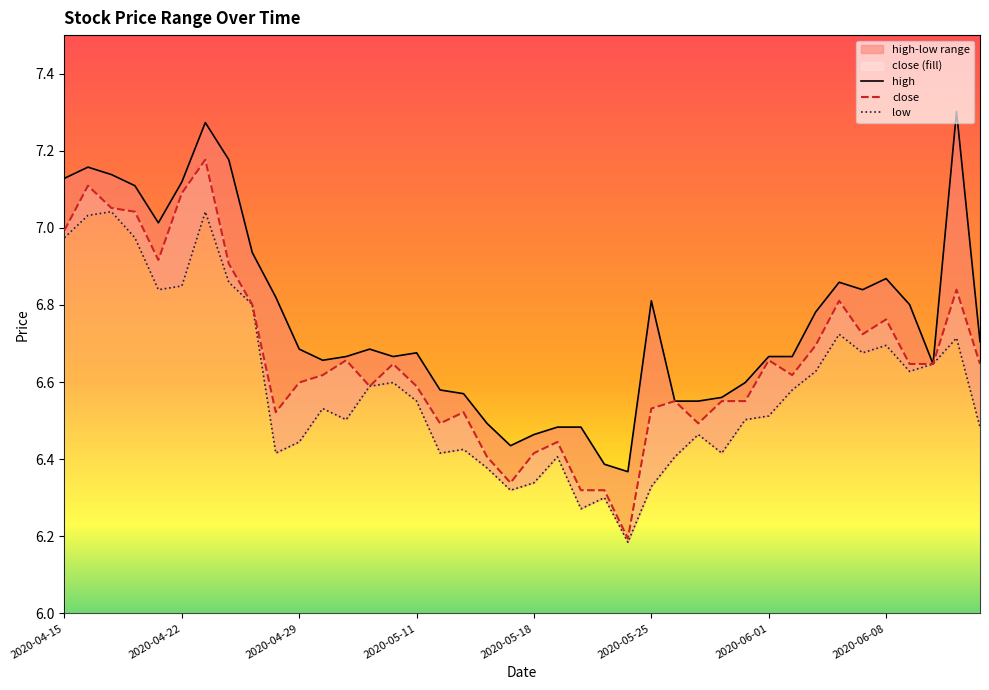

True or false: high and low cross at least once.

False